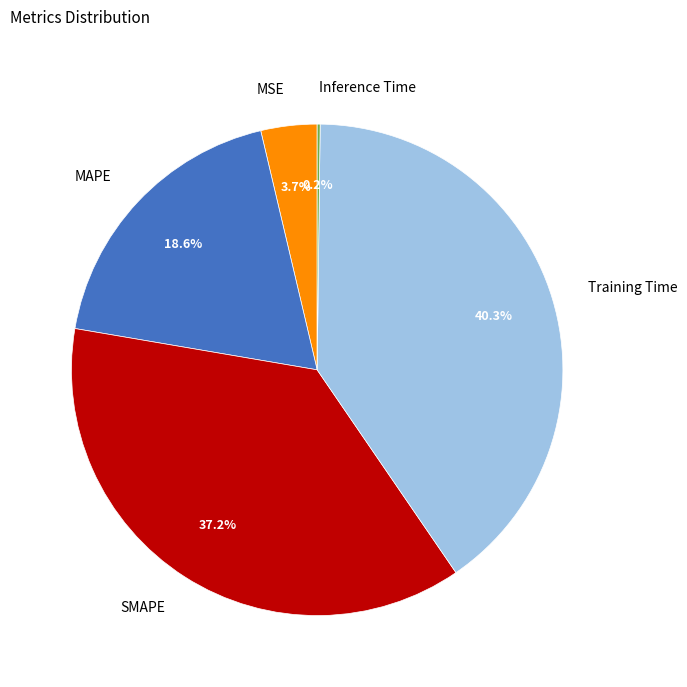

To the nearest percent, what is the difference between the largest and smallest slice percentages?

40%